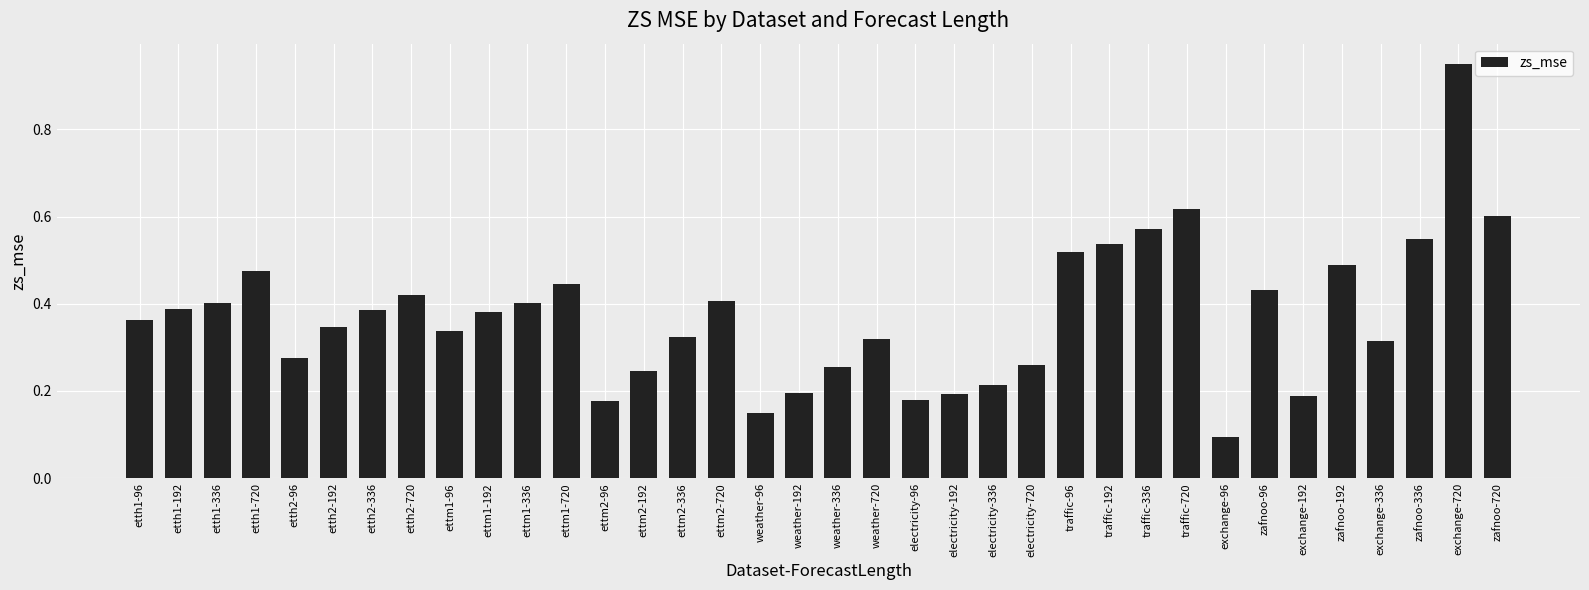

Where is the data nearest to the value 0?

exchange-96